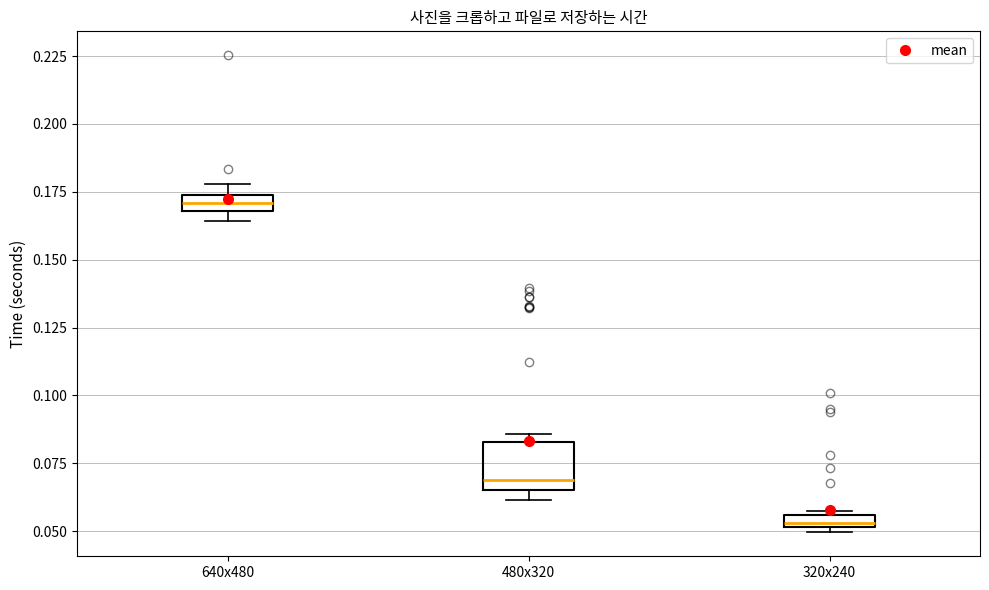

Where is the upper edge of the box for 640x480 on the y-axis? The values are not printed on the chart, so give them approximately, as read against the axis.

0.175